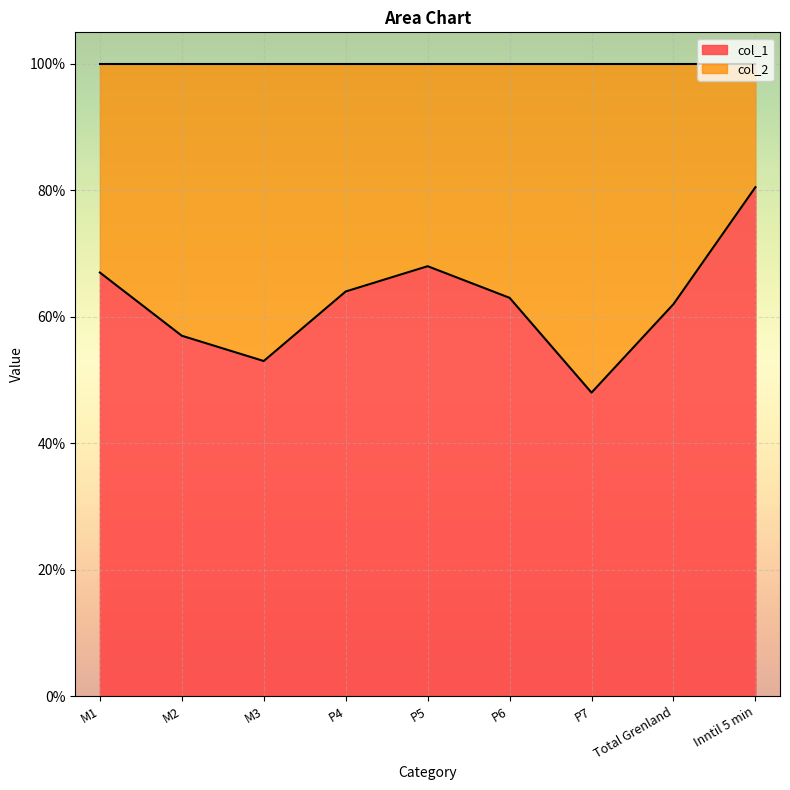

Count the values in the range 0 to 1.

9